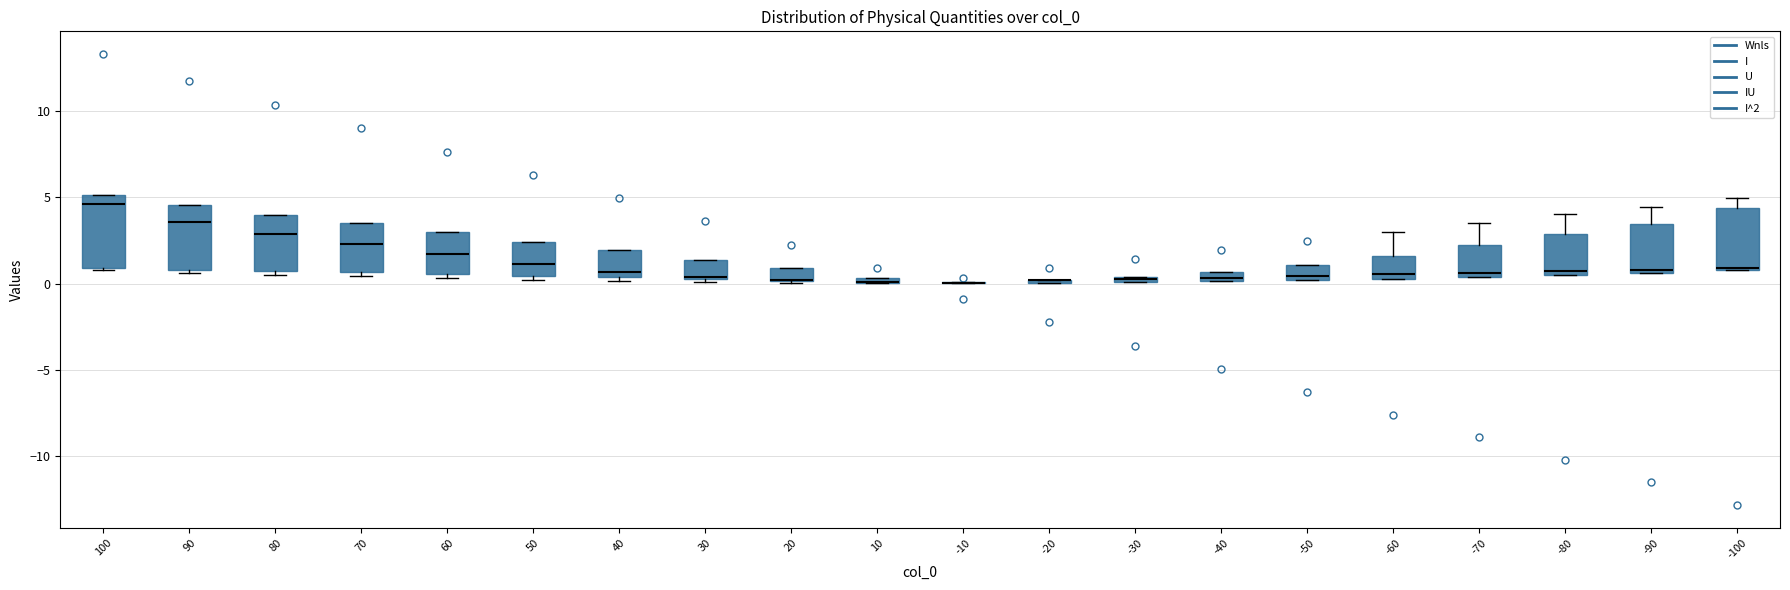

Where is the lower edge of the box at x = 60 on the y-axis? The values are not printed on the chart, so give them approximately, as read against the axis.

0.5